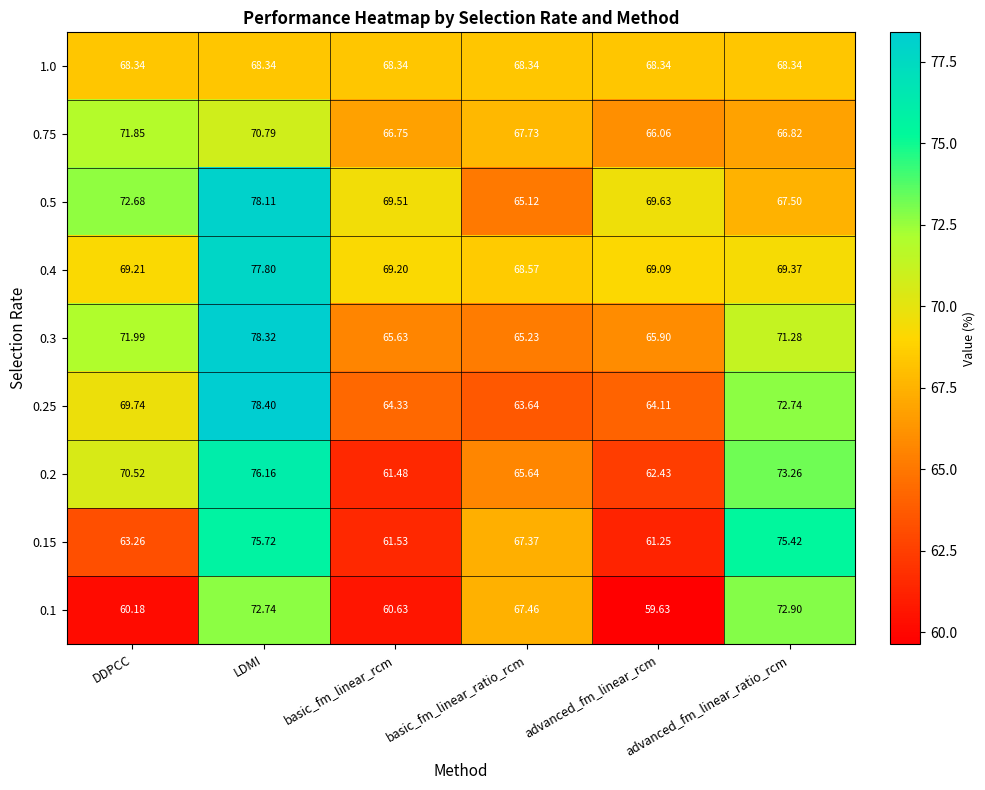

What is the total value across all series at basic_fm_linear_ratio_rcm?

599.1